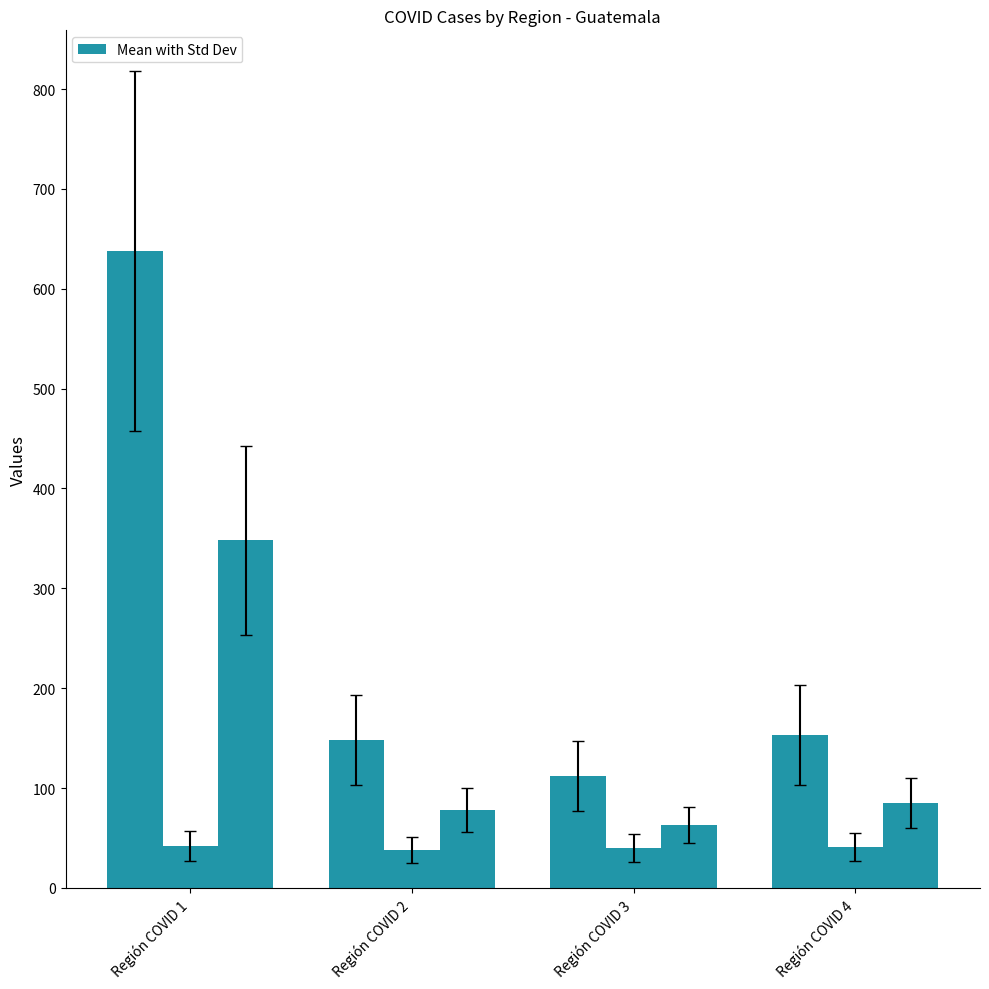

How many bars are there in total?

12